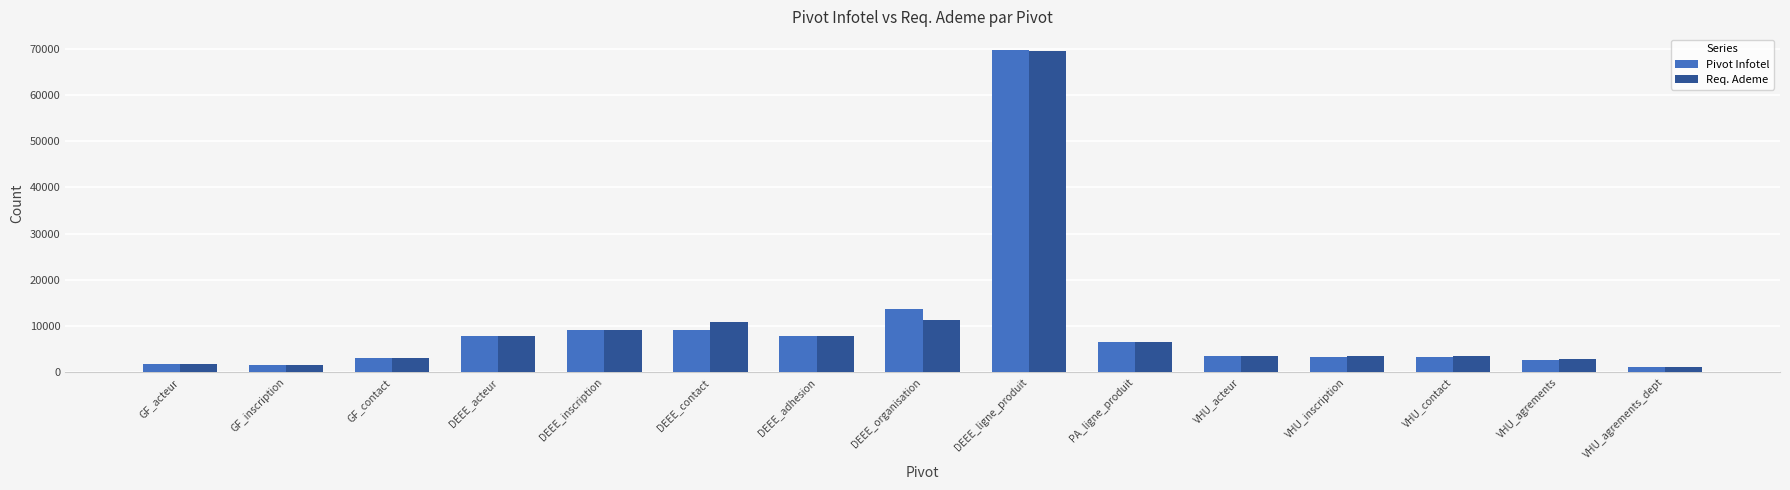

Read the Pivot Infotel value at GF_acteur.

1740